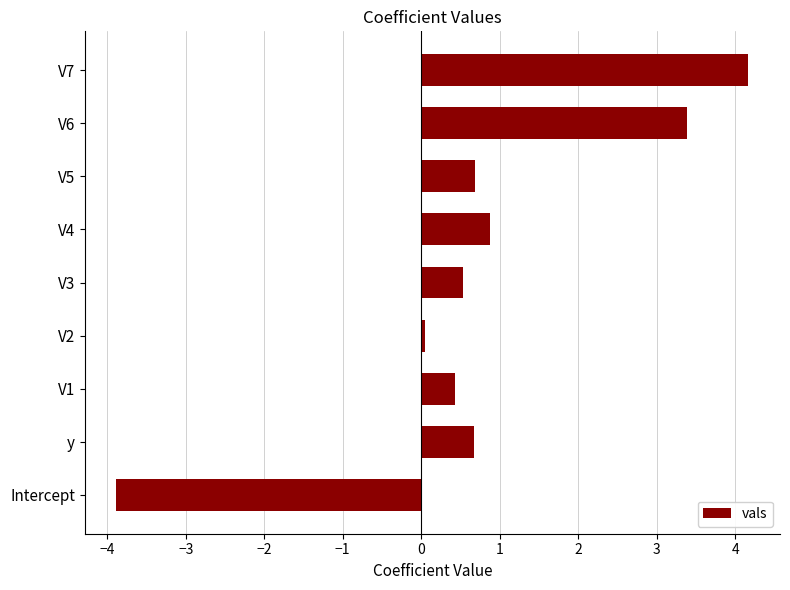

How many bars are there in total?

9